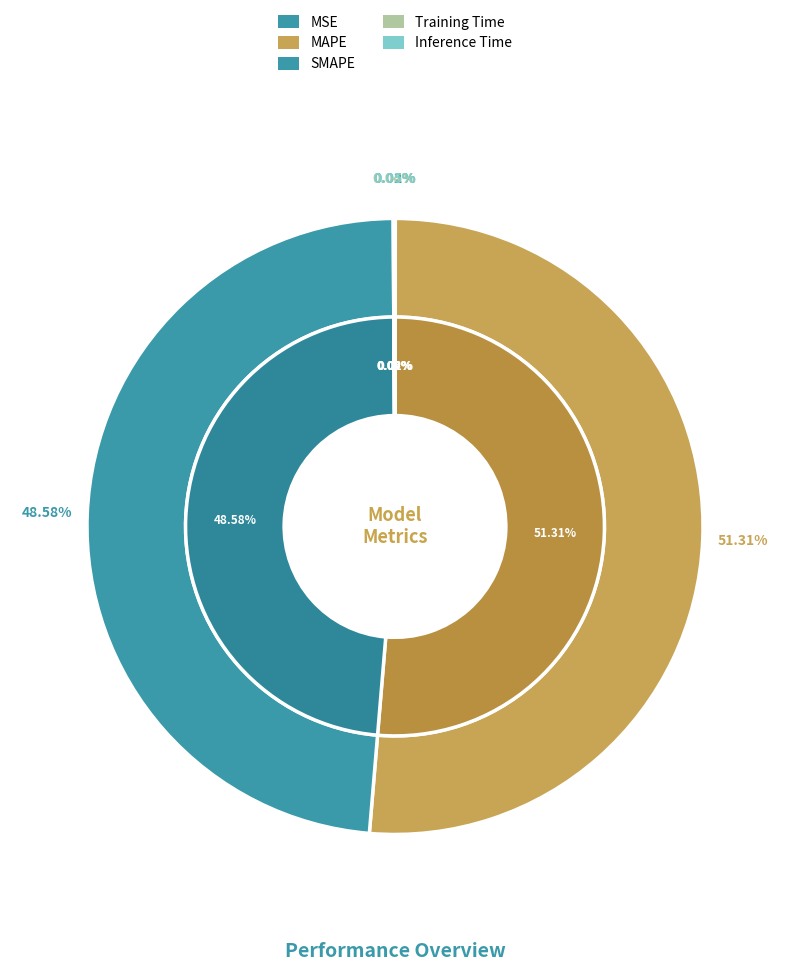

Which slice represents more than half of the pie?

MAPE